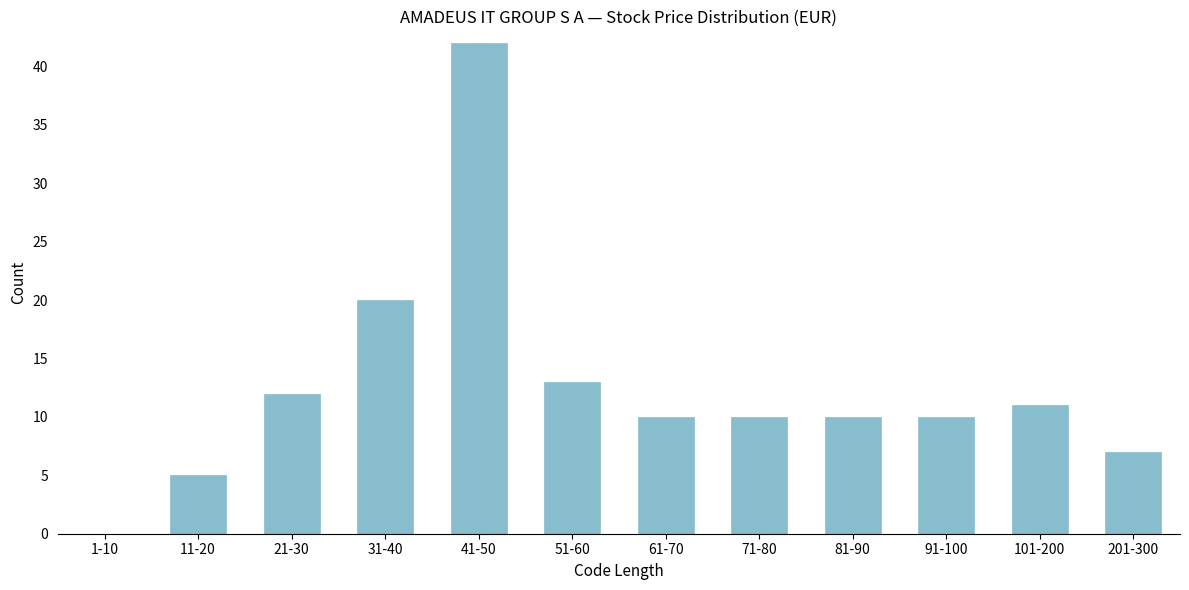

Reading left to right, extract all data points from this chart.

1-10=0	11-20=5	21-30=12	31-40=20	41-50=42	51-60=13	61-70=10	71-80=10	81-90=10	91-100=10	101-200=11	201-300=7